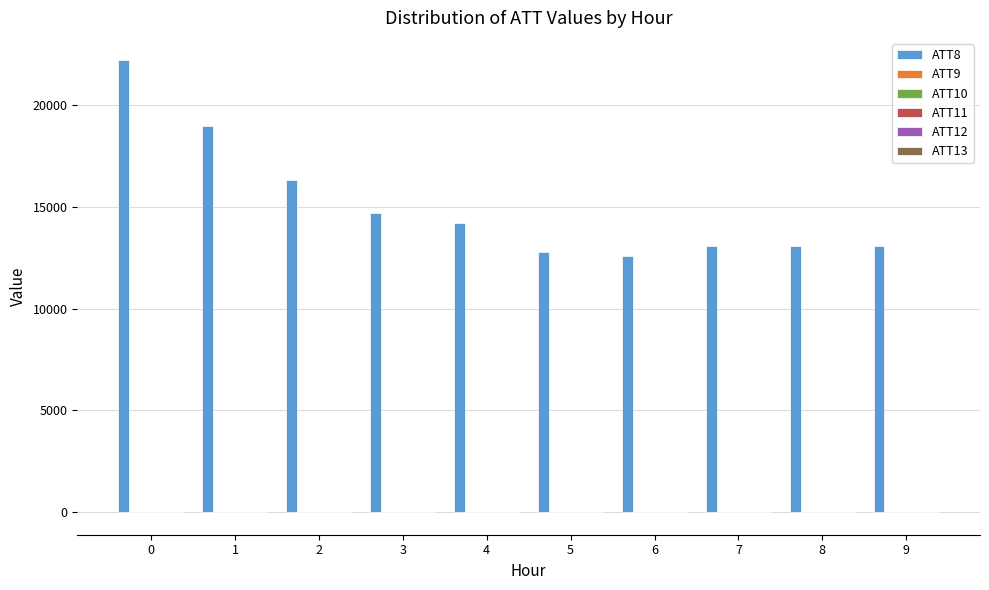

True or false: ATT8 has a value of 9979.1 at 0.

False